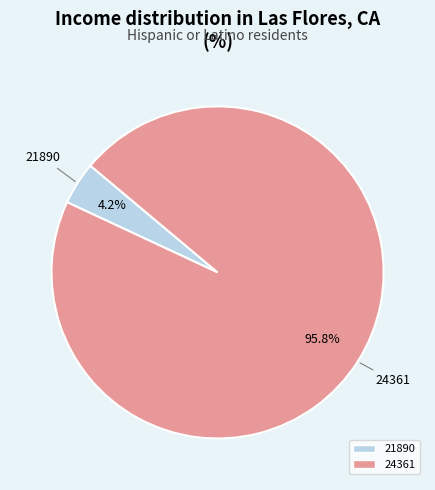

Do 24361 and 21890 together represent more than half of the pie?

Yes